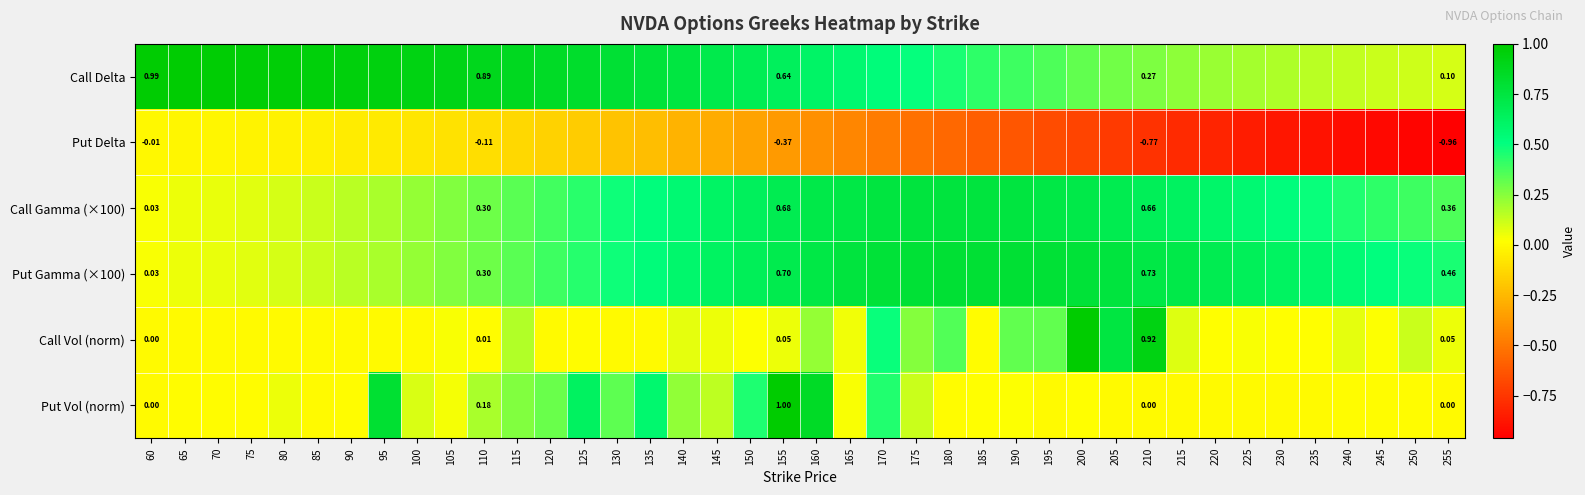

Read the Put Gamma (×100) value at 80.

0.1